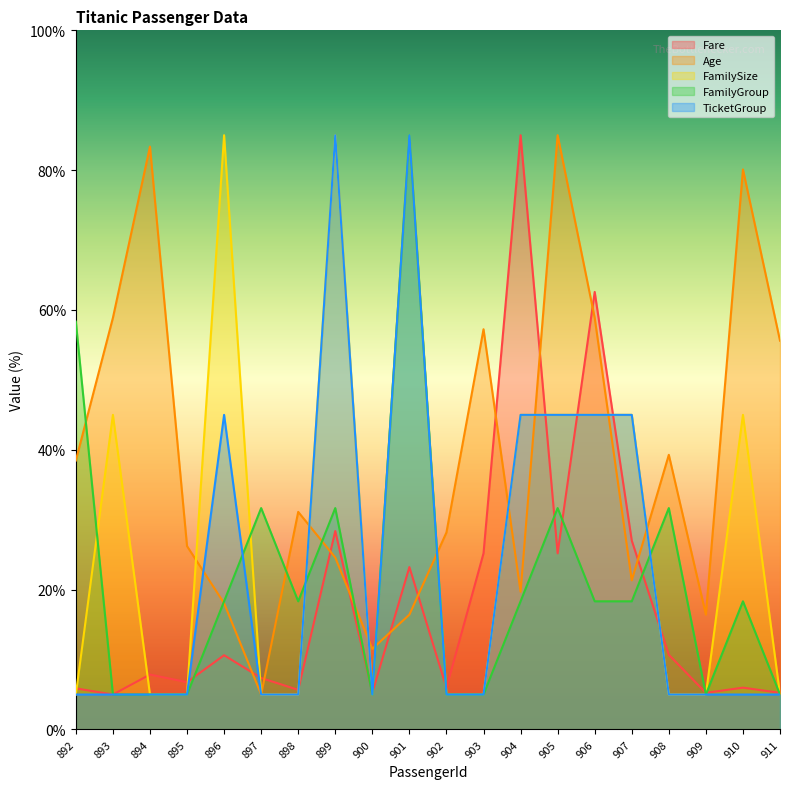

Which series changed the most between 894 and 901?

FamilyGroup